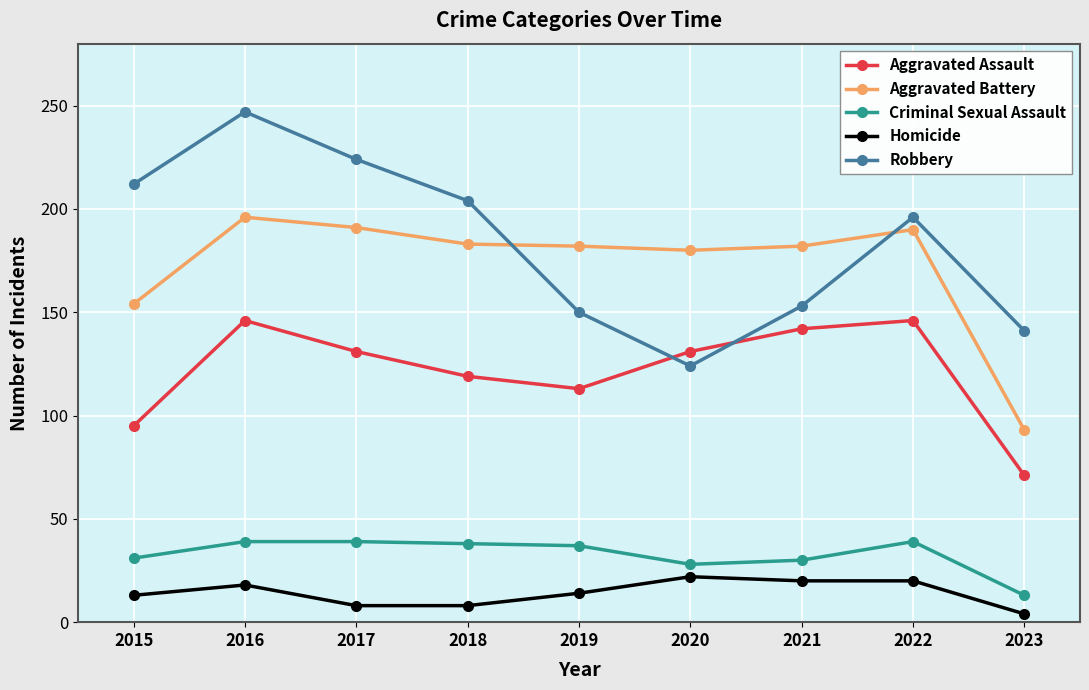

True or false: Aggravated Assault and Homicide cross at least once.

False